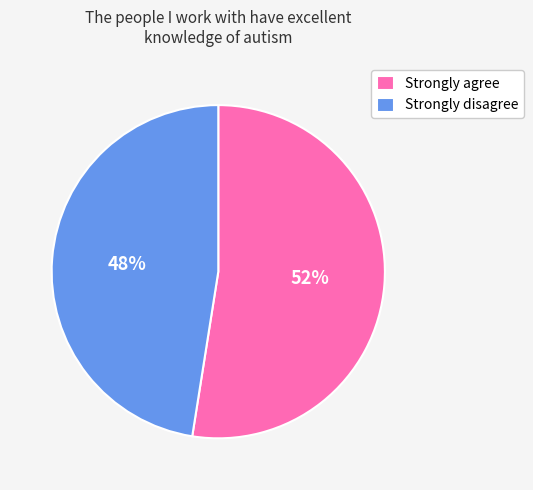

Do Strongly disagree and Strongly agree together represent more than half of the pie?

Yes